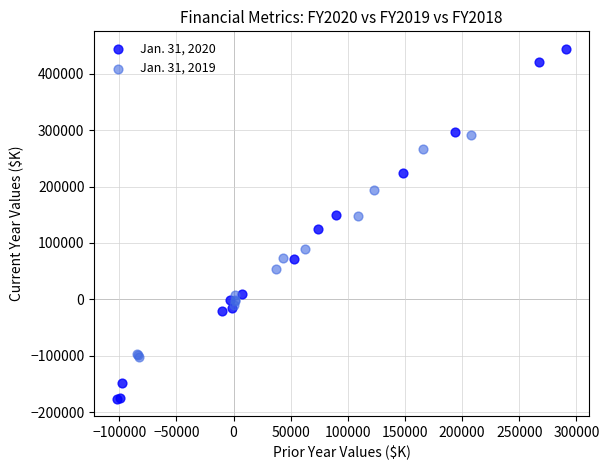

What are all the series names shown in the legend?

Jan. 31, 2020, Jan. 31, 2019